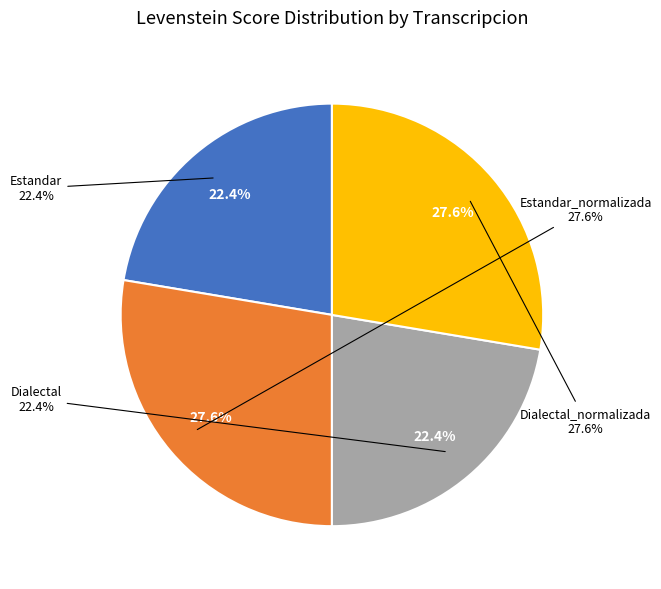

What portion of the pie excludes Dialectal_normalizada?

72.4%